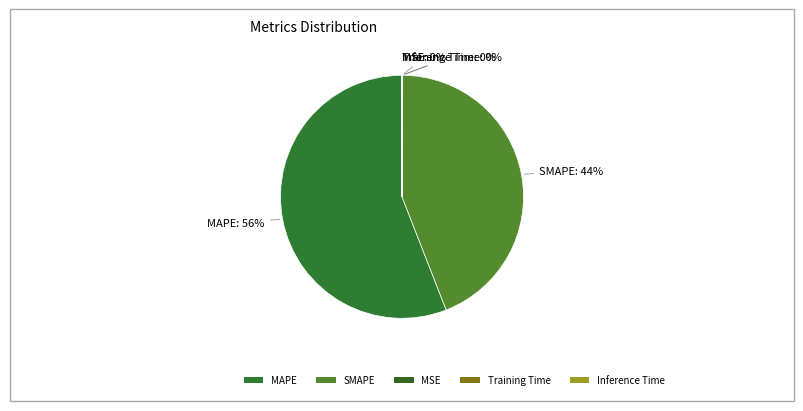

What is the majority slice?

MAPE